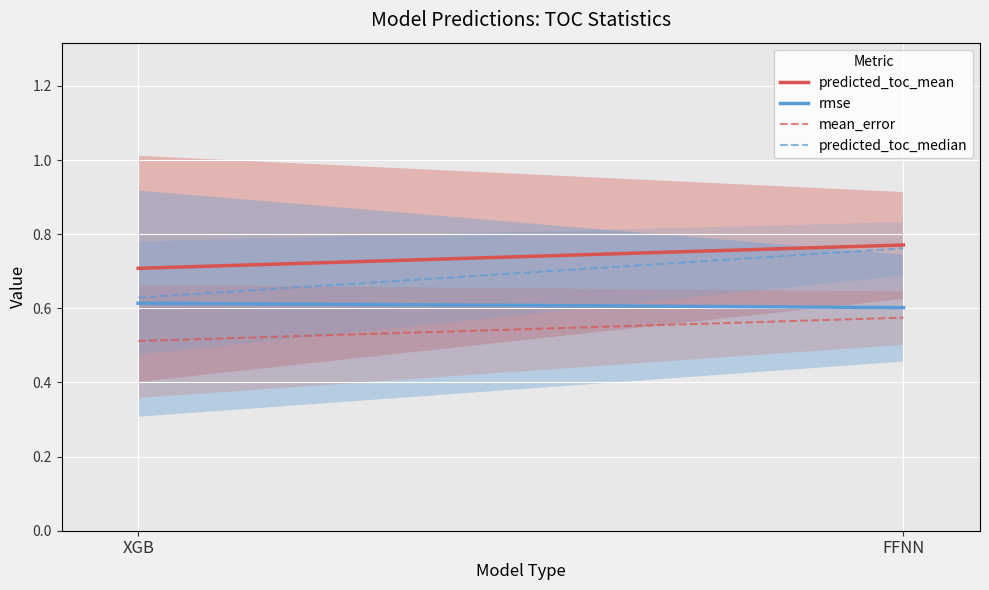

What is the total value across all series at XGB?

2.5